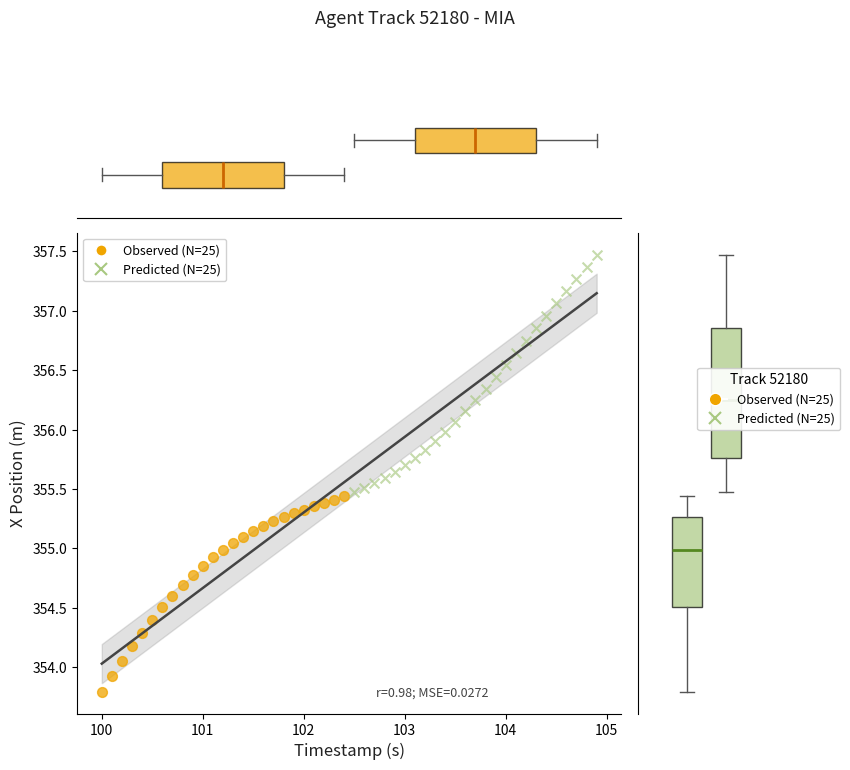

Which series reaches the maximum Y coordinate?

Predicted (N=25)